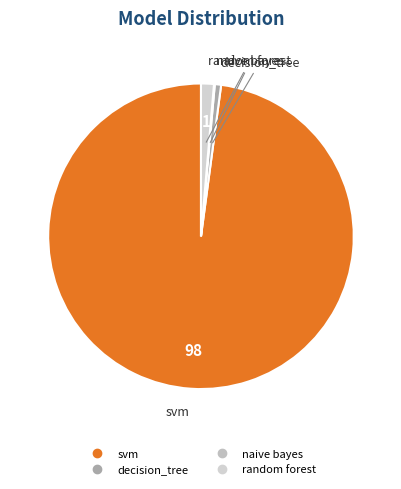

Between svm and random forest, which is larger?

svm